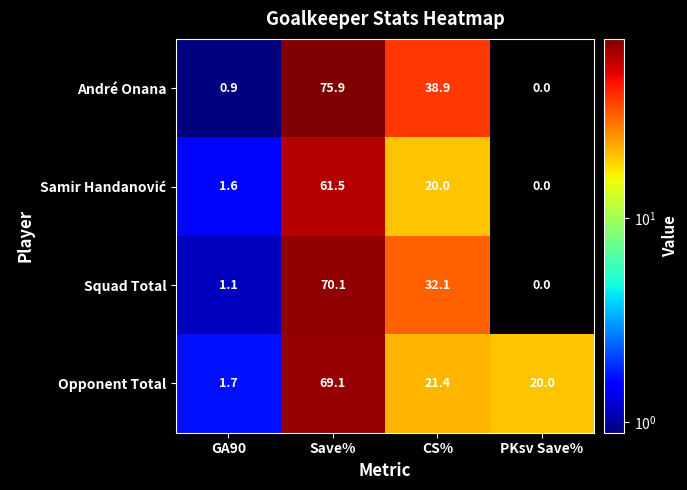

How many data points does each series have?

4